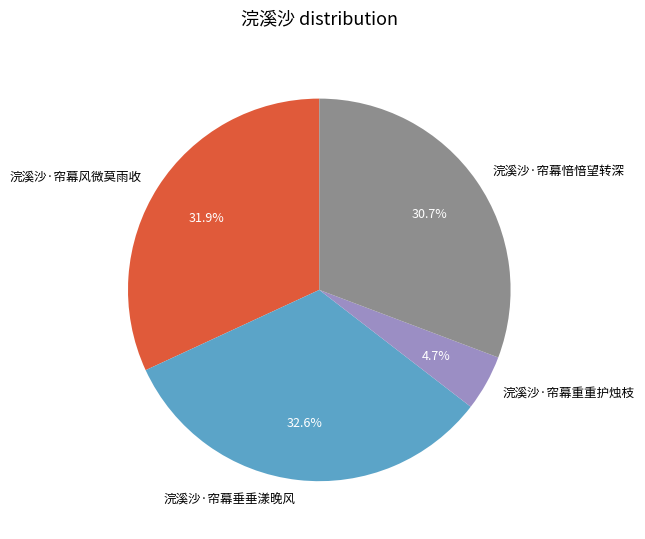

What is the ratio of the value at 浣溪沙·帘幕重重护烛枝 to the value at 浣溪沙·帘幕垂垂漾晚风?

0.1